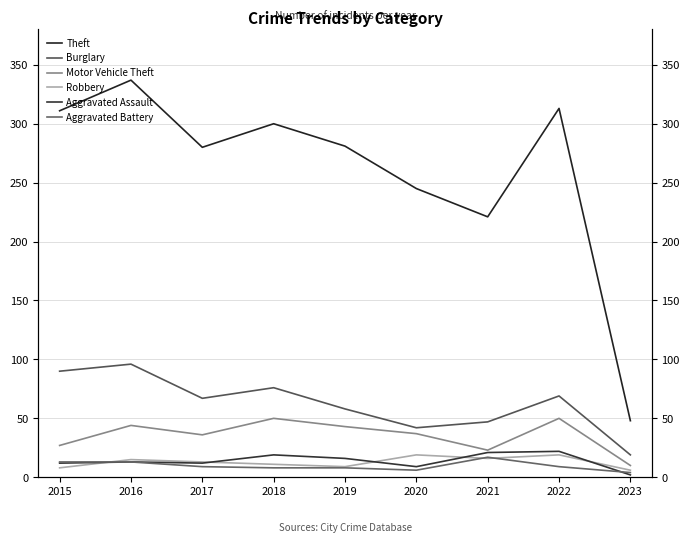

Does the chart display data point markers on the line(s)?

No